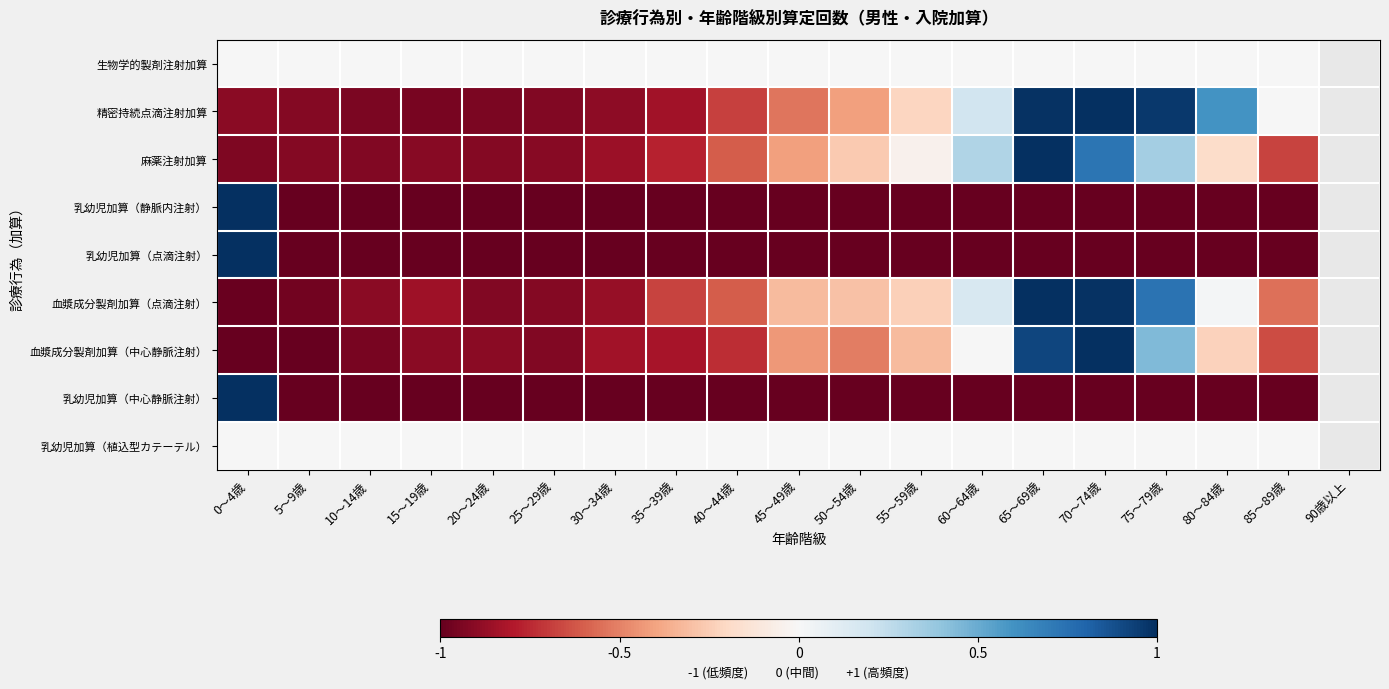

Which series changed the most between 5～9歳 and 60～64歳?

麻薬注射加算